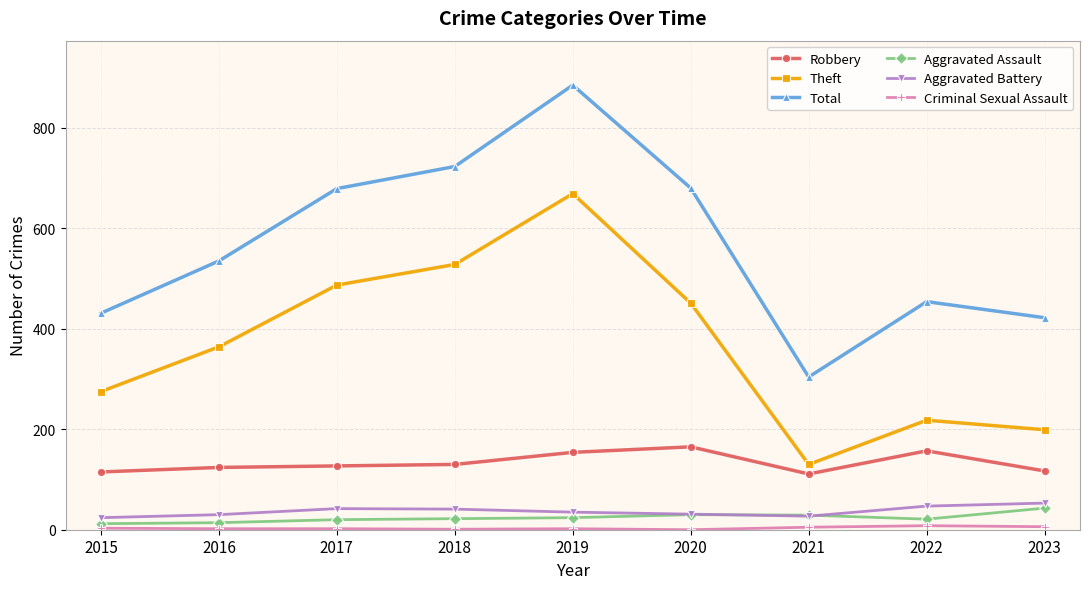

What is the total value across all series at 2020?

1357